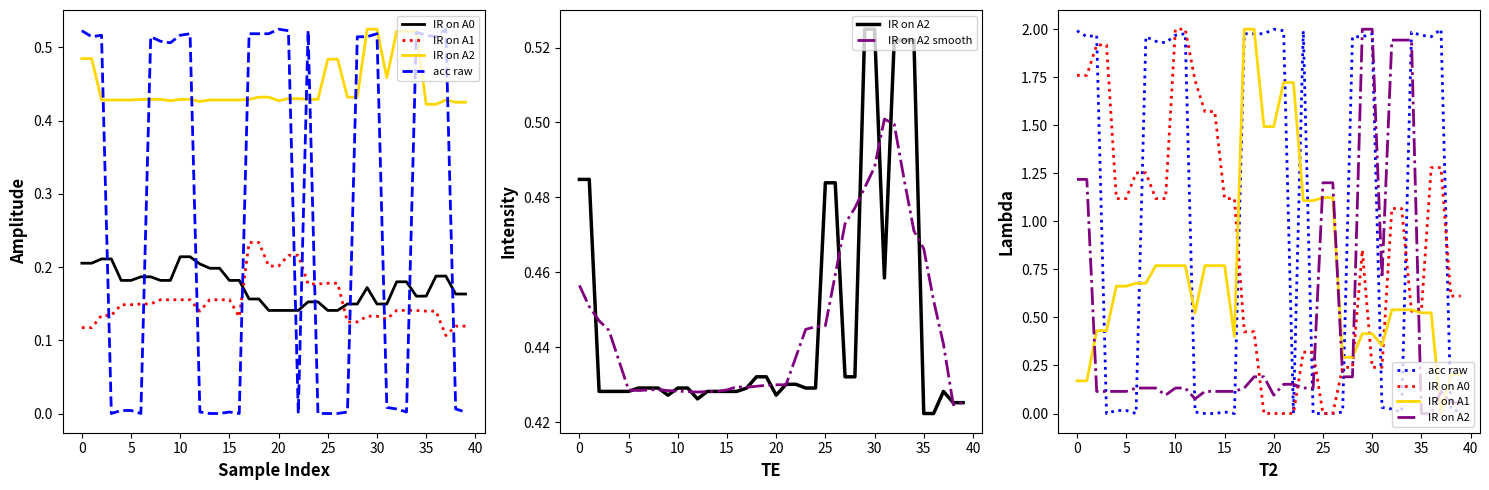

At which category does IR on A1 reach its first local valley?

12